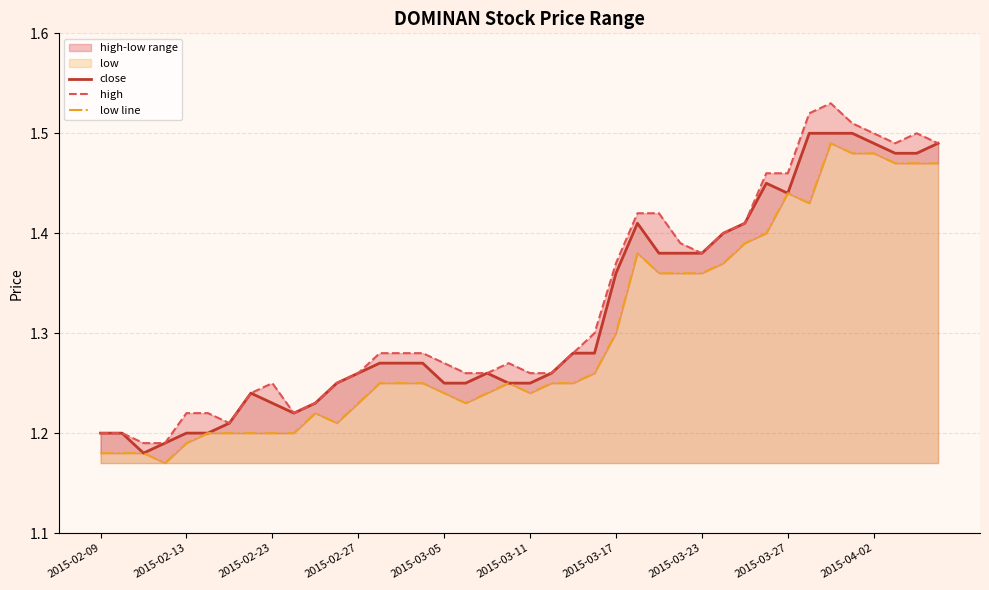

The close series shows 1.2 at 2015-03-11. True or false?

True